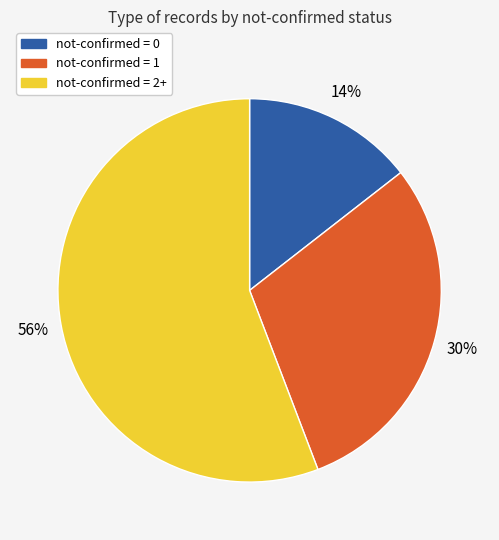

Which category has the biggest portion of the pie?

not-confirmed = 2+